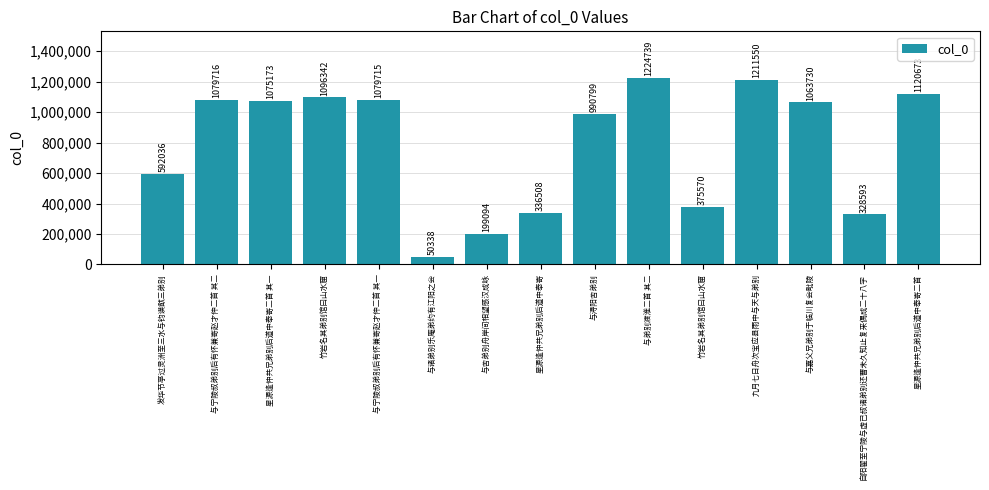

What is the sum of all values?

11824576